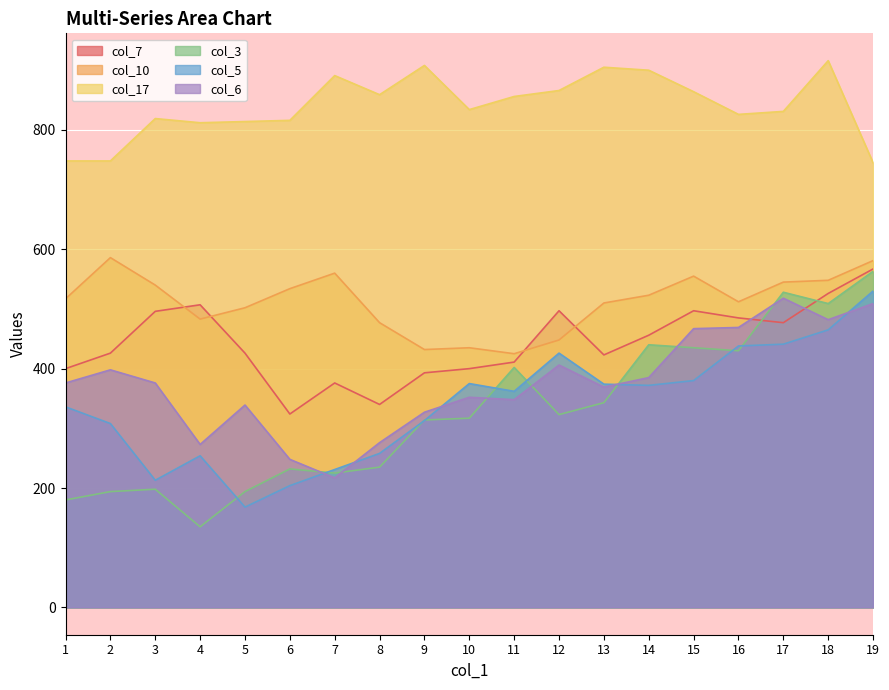

Which series has the widest spread of values?

col_3